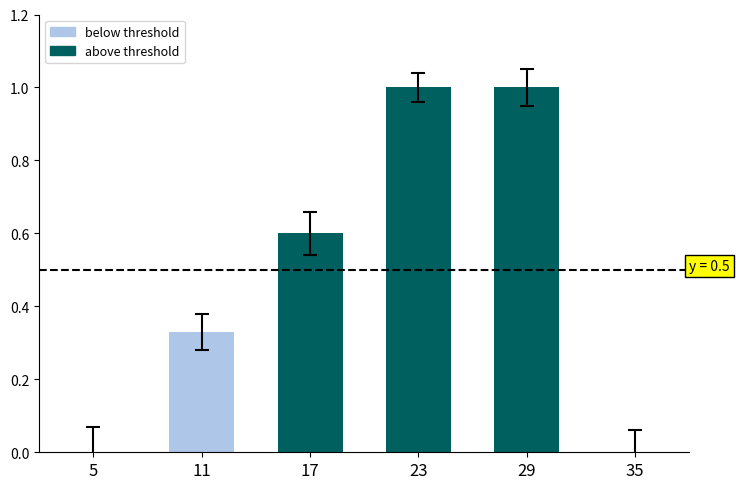

True or false: the data shows 0.0 at 35.

True